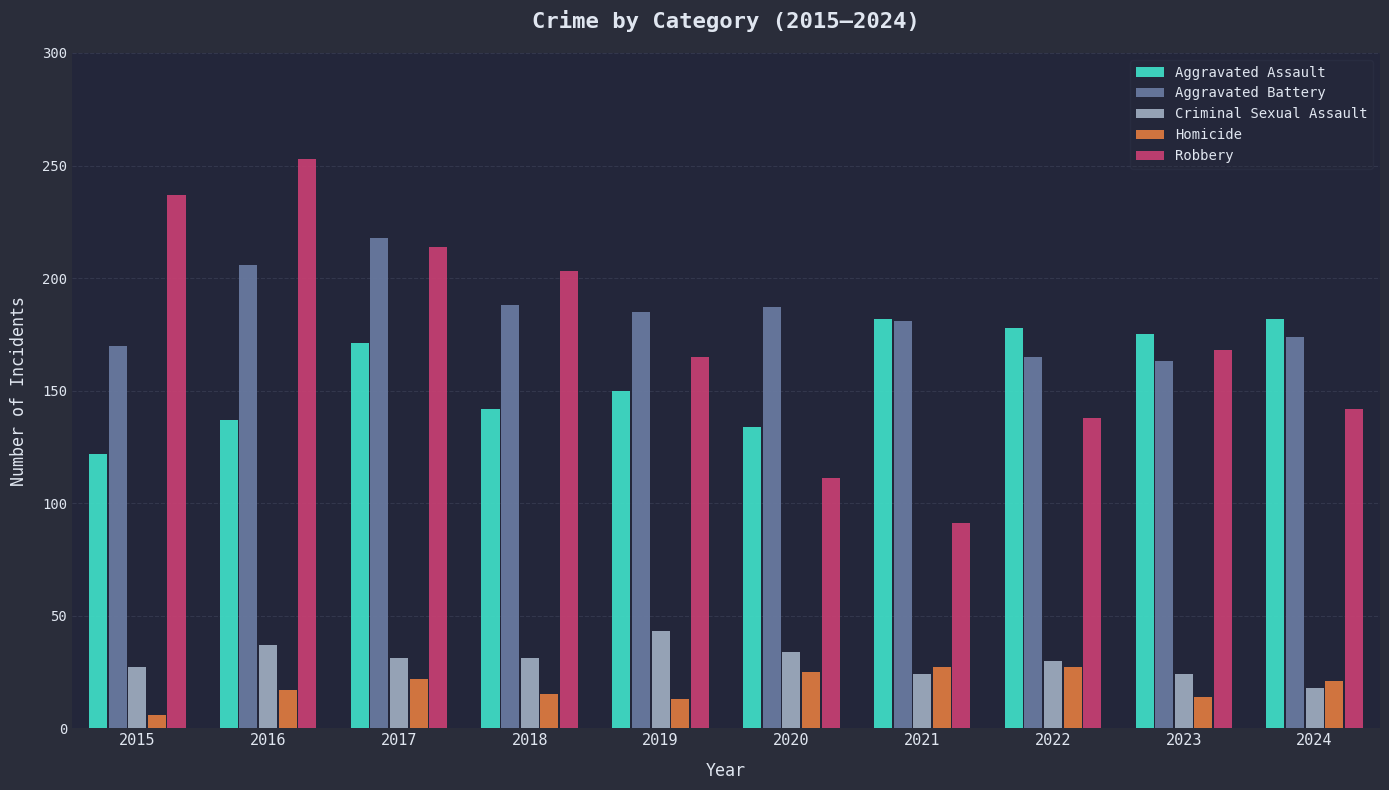

What is the maximum value for Aggravated Assault?

182